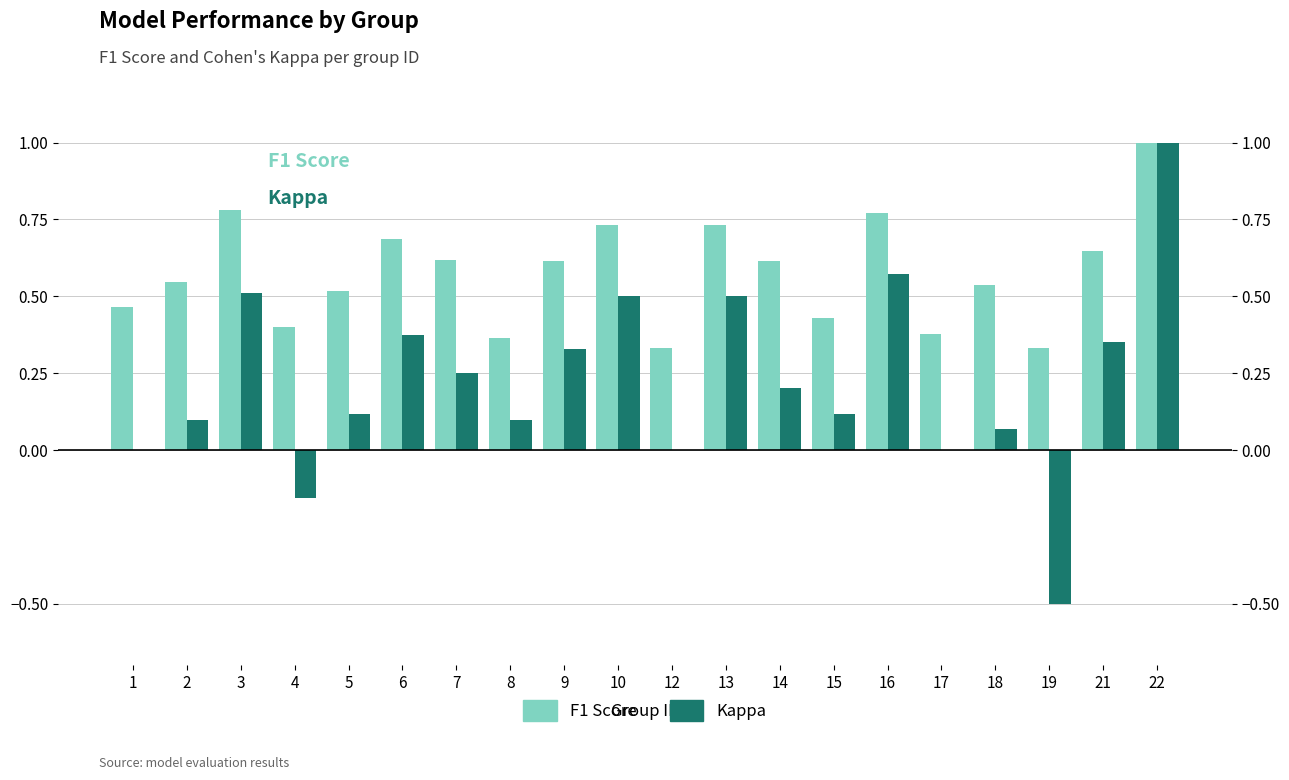

What is the greatest value displayed?

1.0